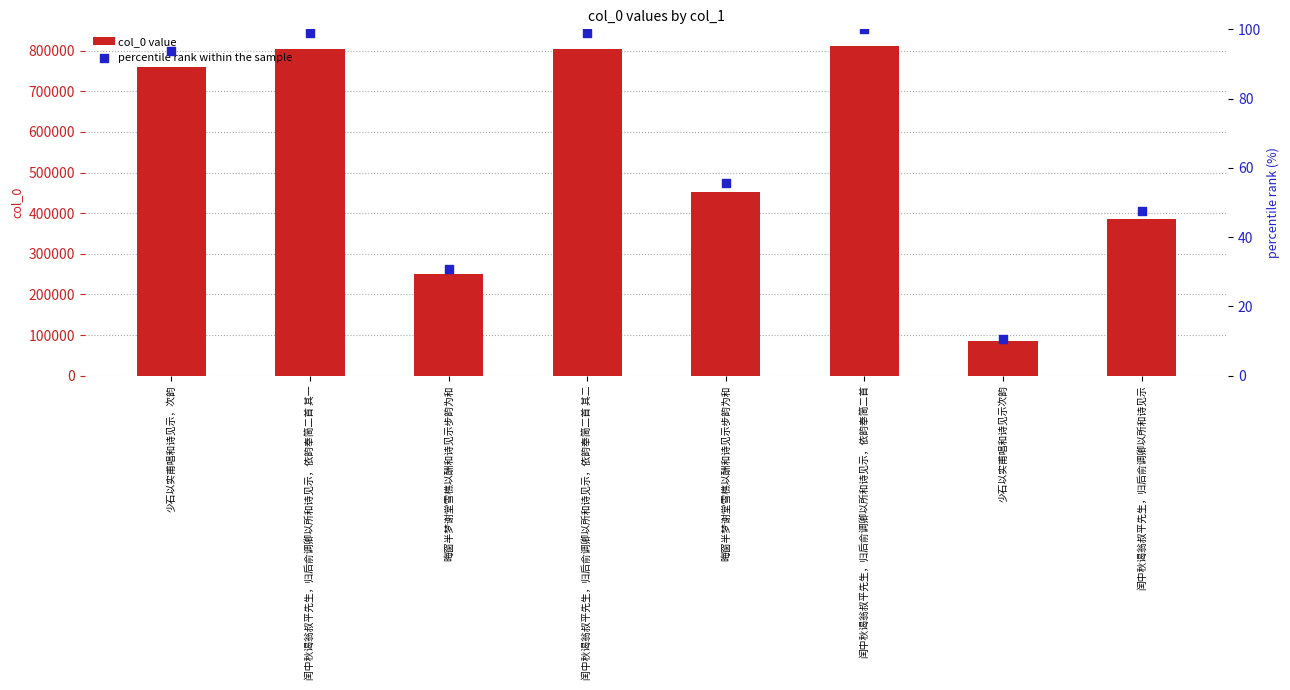

Which series has the largest total across all categories?

col_0 value